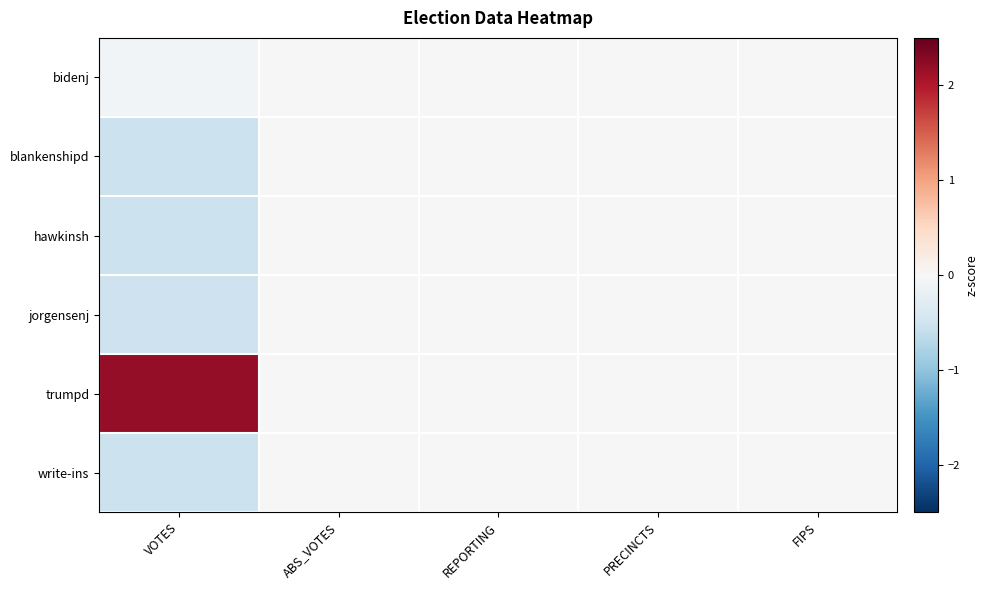

Which has a higher value, VOTES or ABS_VOTES?

ABS_VOTES